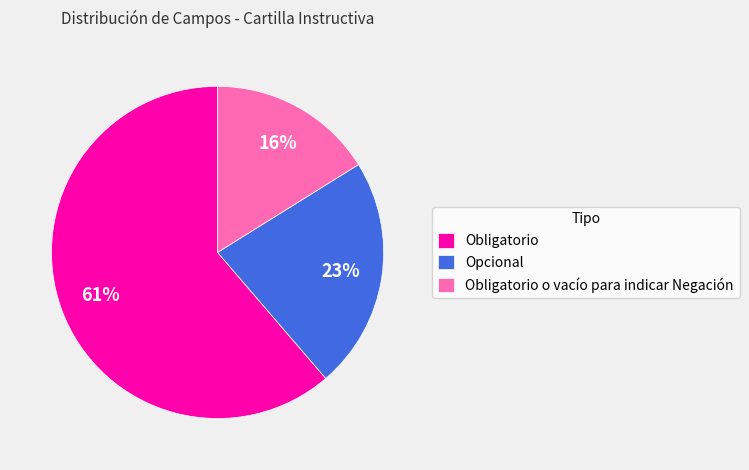

Rank the categories by value from highest to lowest.

Obligatorio, Opcional, Obligatorio o vacío para indicar Negación